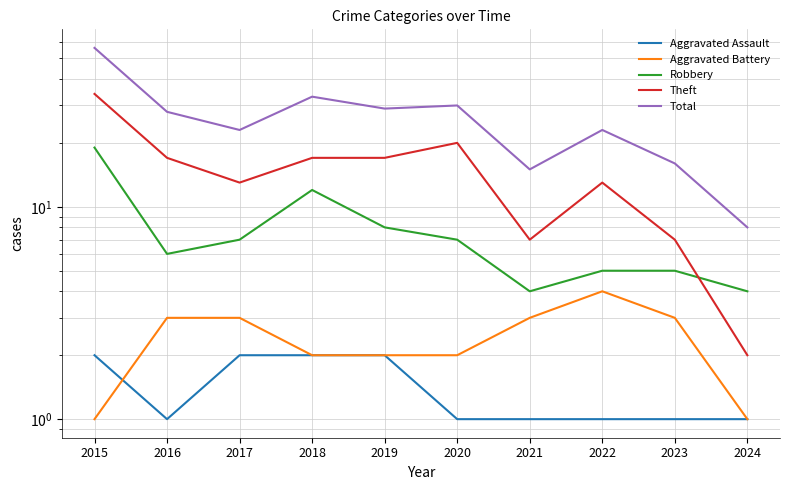

Where does the Robbery series first go above 7?

2015